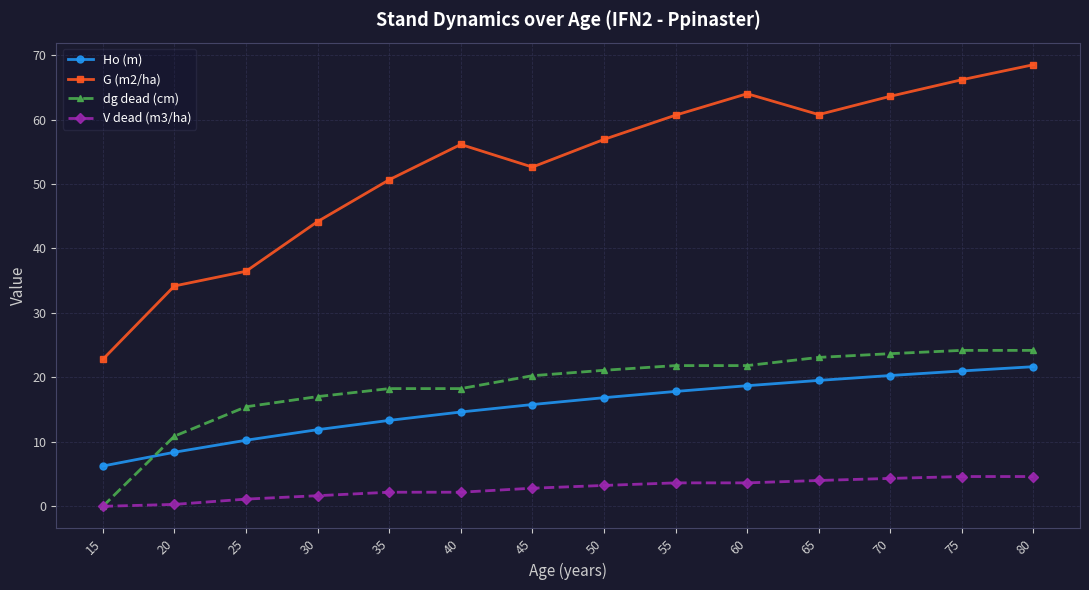

What is the difference between the maximum and second lowest values in the V dead (m3/ha) series?

4.3